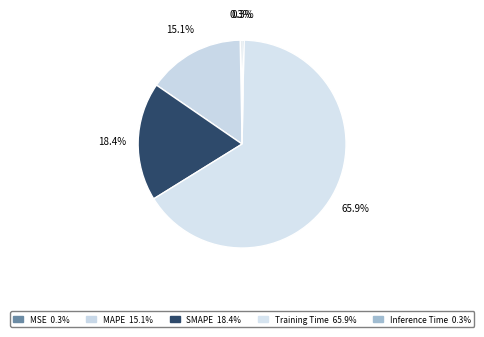

What is the largest slice in the pie chart?

Training Time